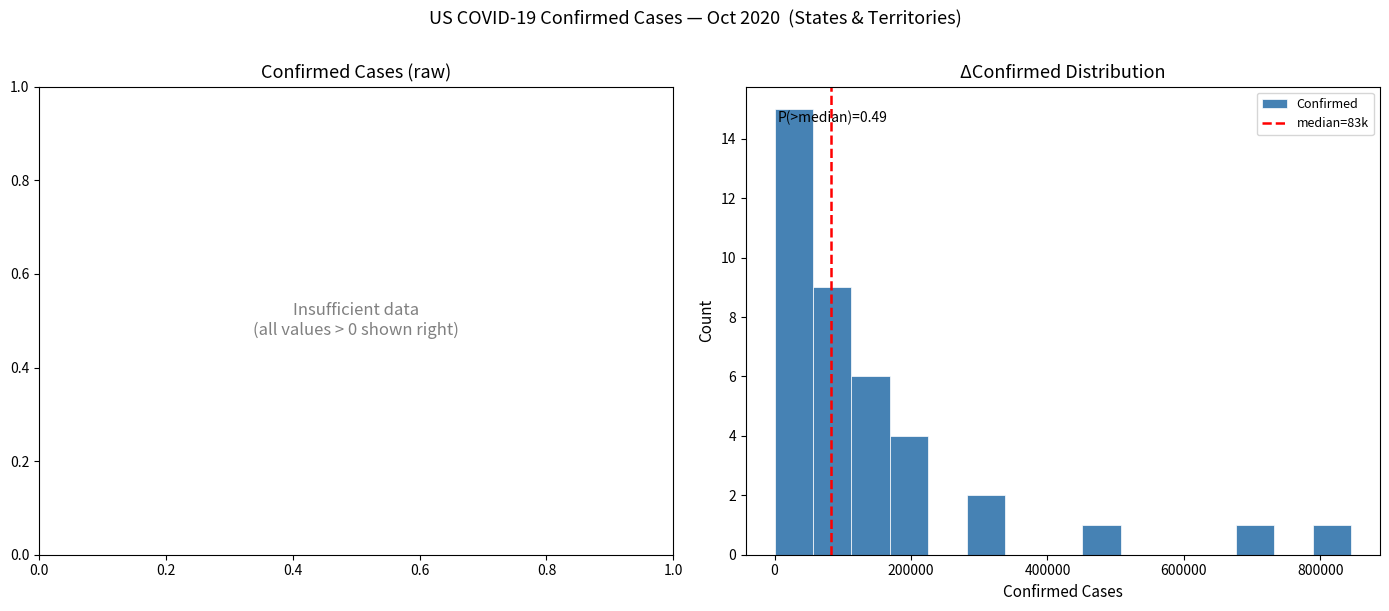

Around what value on the x-axis is the tallest bar? Give the approximate position of its centre, as read against the axis.

20000